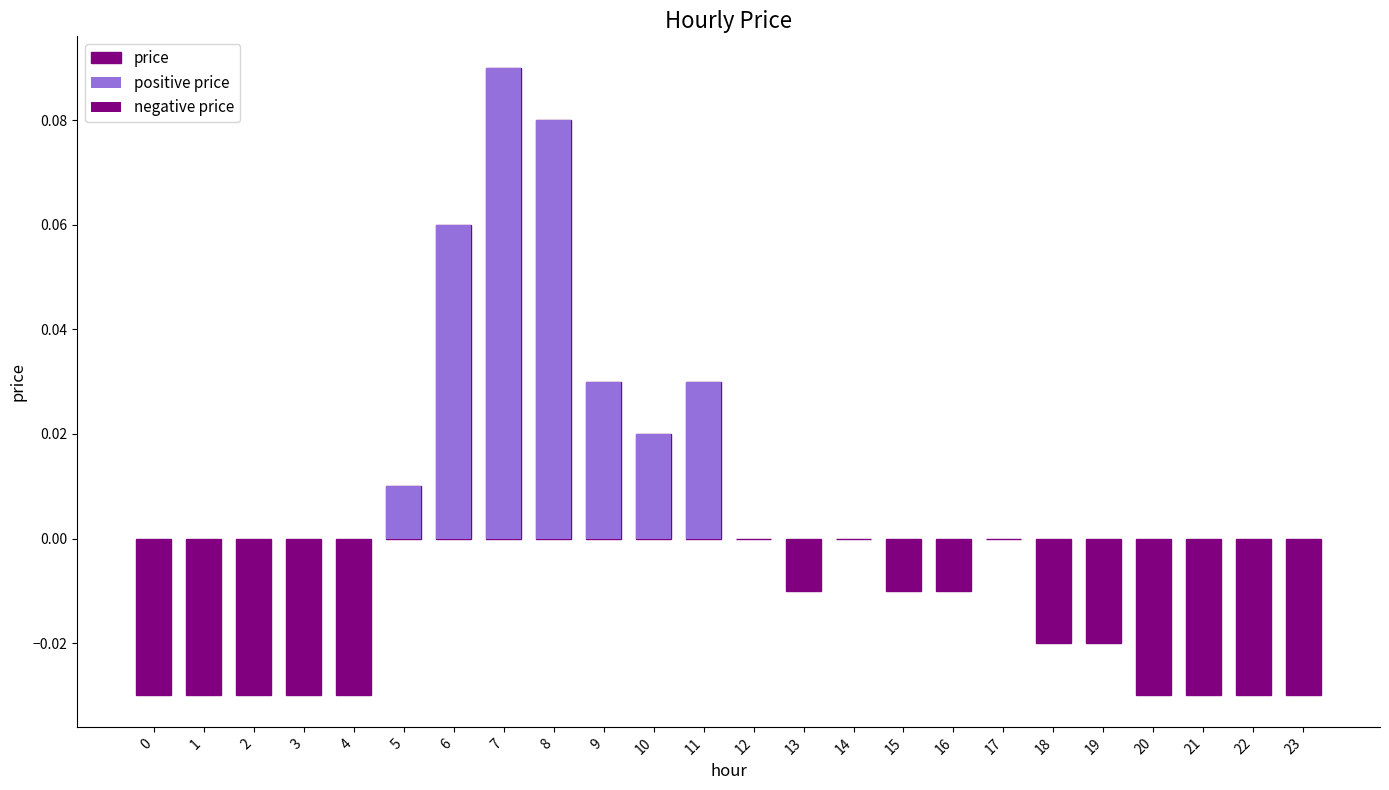

Is it true that price equals -0.0 at 4?

False